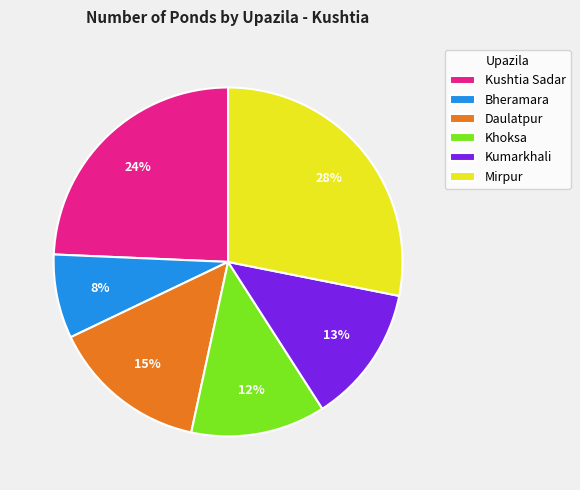

To the nearest percent, what is the combined percentage of Daulatpur and Kushtia Sadar?

39%